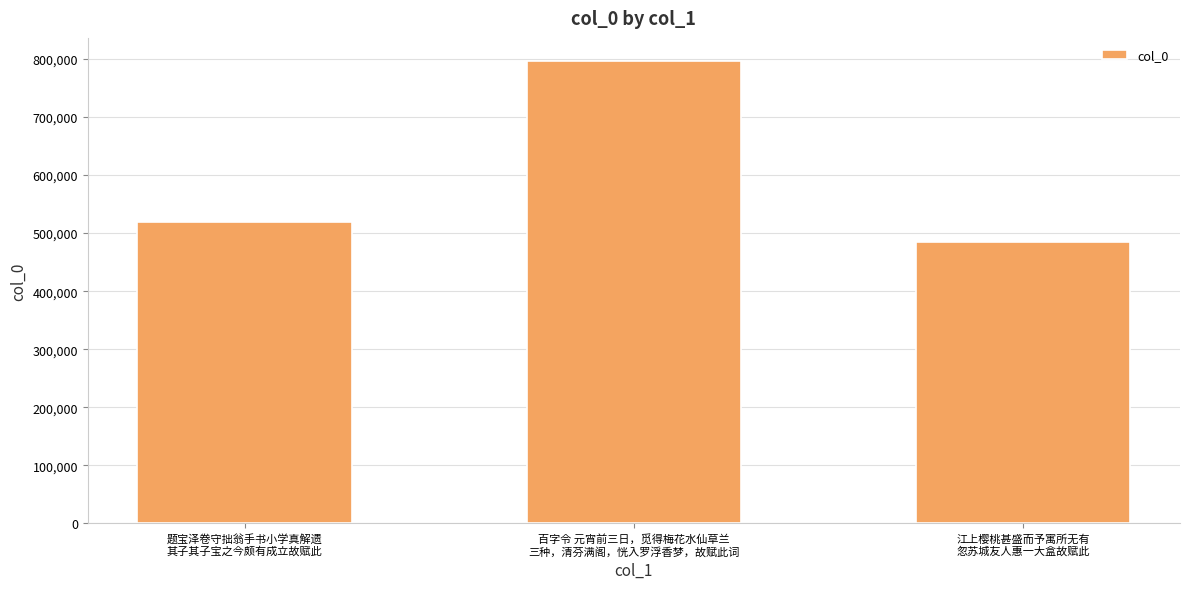

The chart shows a value of 796682 at 百字令 元宵前三日，觅得梅花水仙草兰
三种，清芬满阁，恍入罗浮香梦，故赋此词. True or false?

True